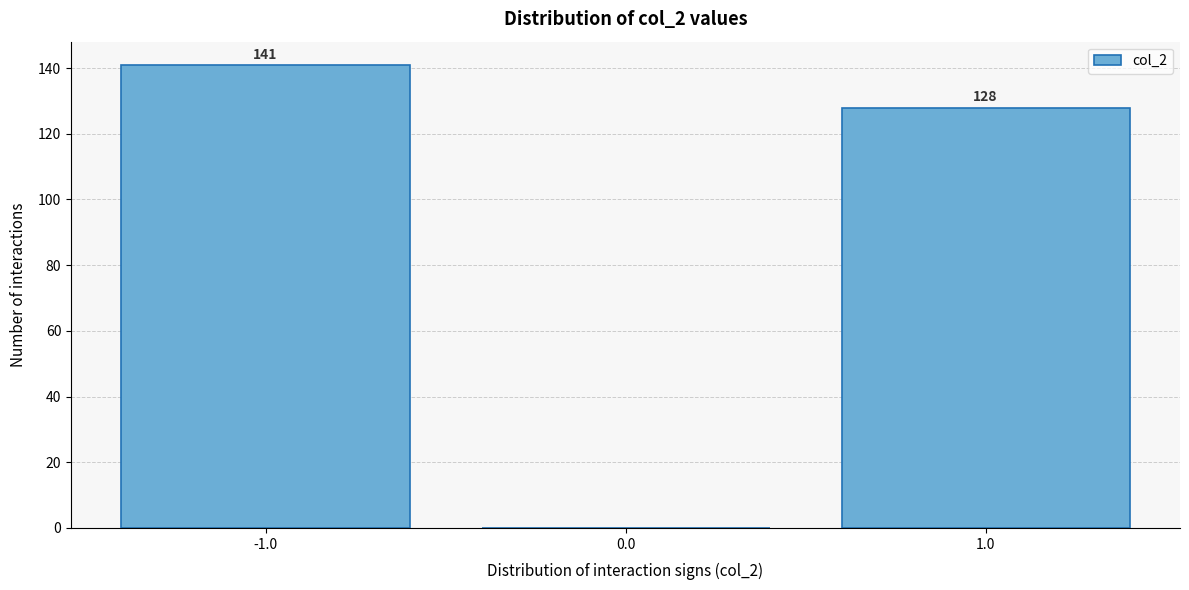

Reading left to right, transcribe all the data shown in this chart.

-1.0=141	0.0=0	1.0=128